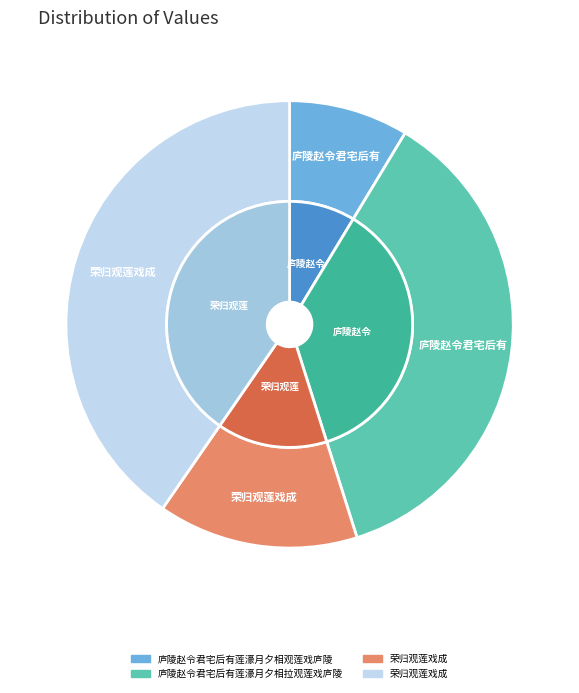

How many slices are in this pie chart?

4